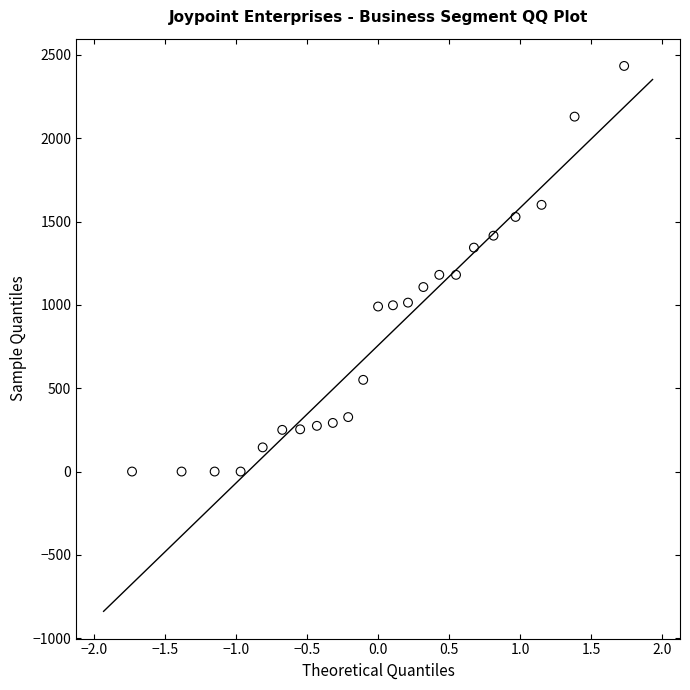

What is the range of Y values (max minus min)?

2433.3